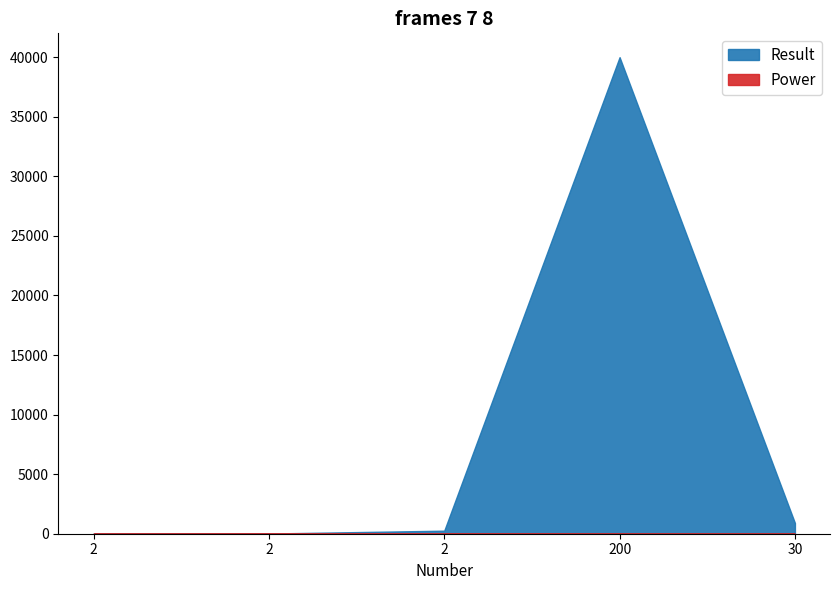

What is the sum of all Power values?

18